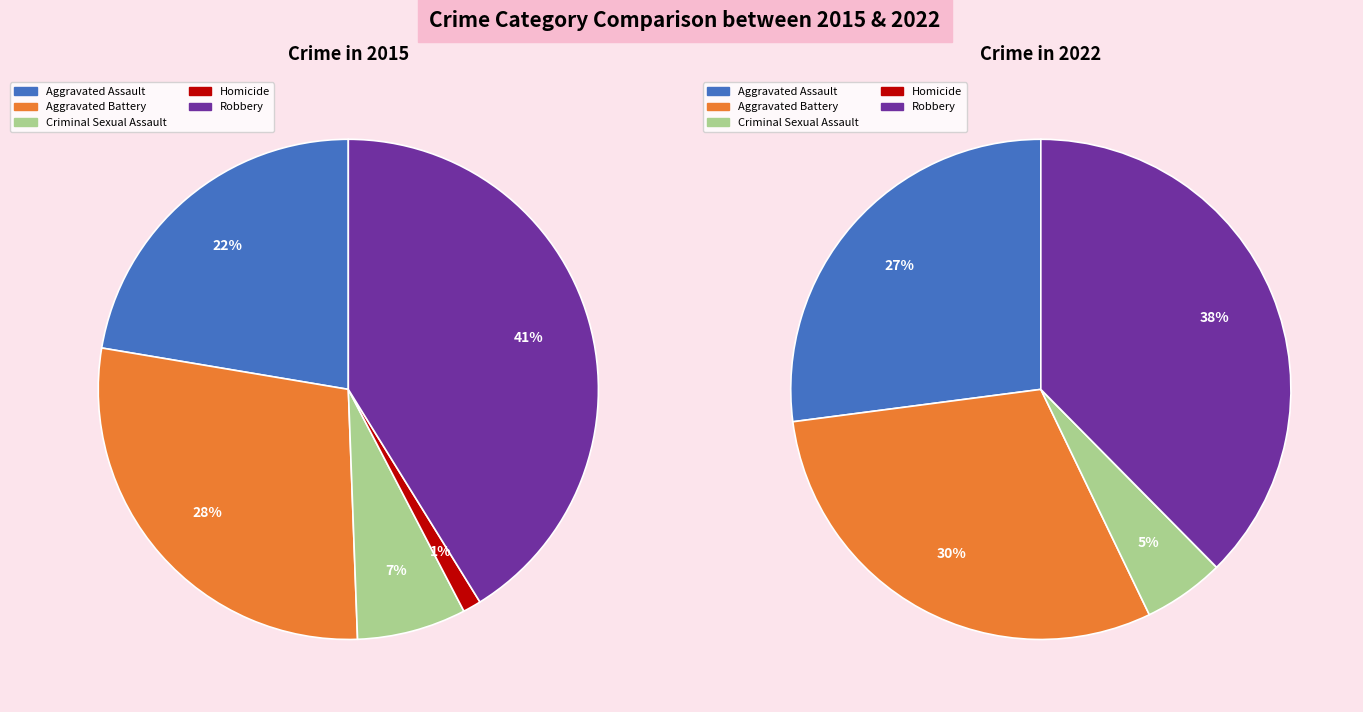

Is Criminal Sexual Assault the majority of the pie?

No